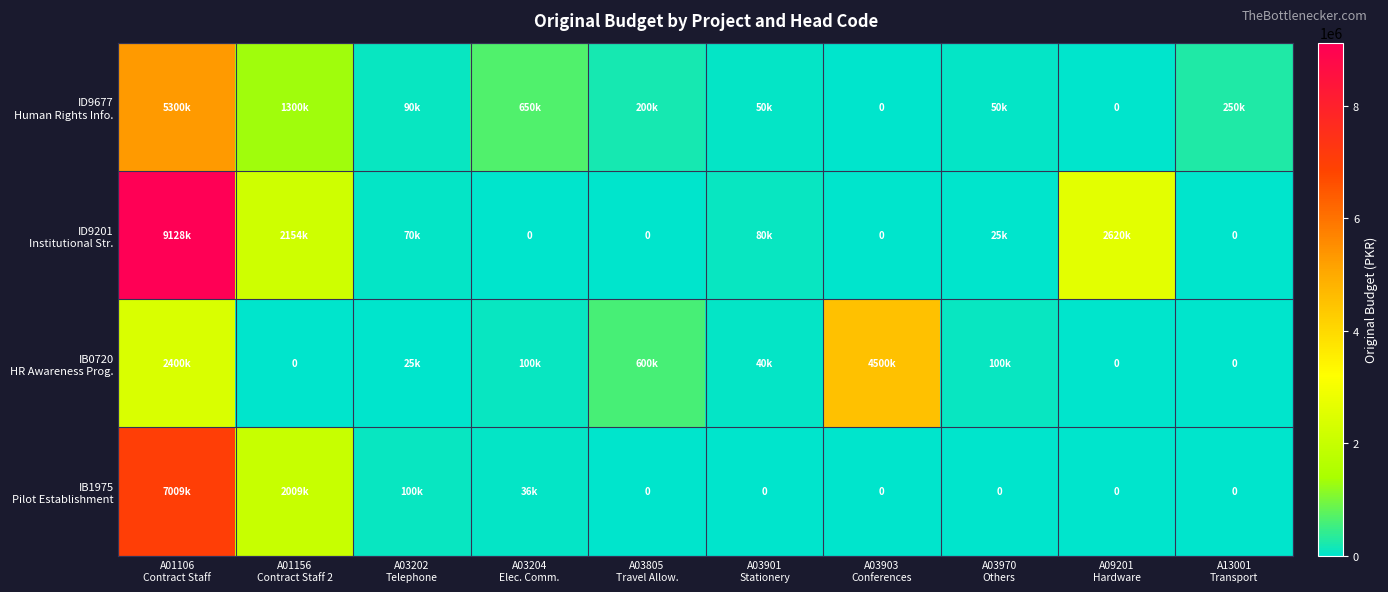

What is the total value across all series at A01106
Contract Staff?

23837000